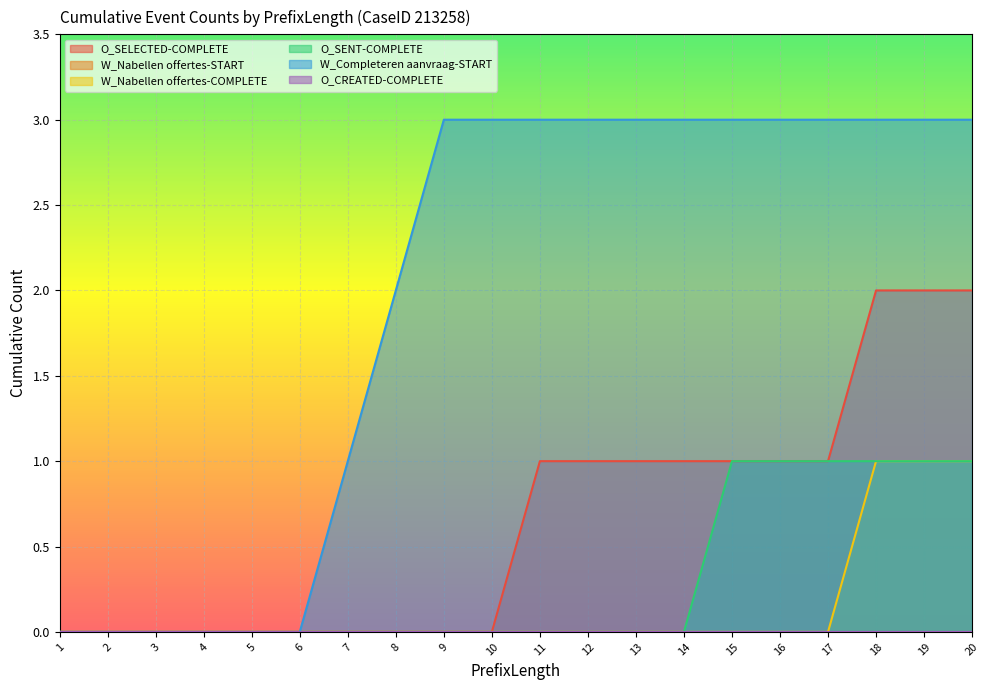

At how many categories does at least one series exceed 0?

14